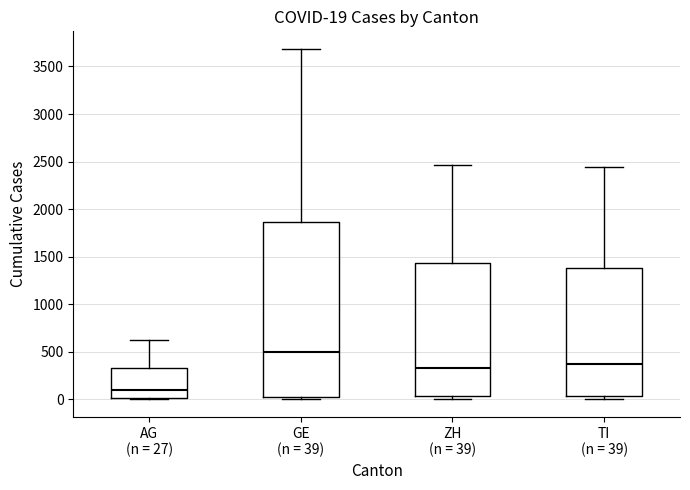

Which box has the lowest median line?

AG (n = 27)